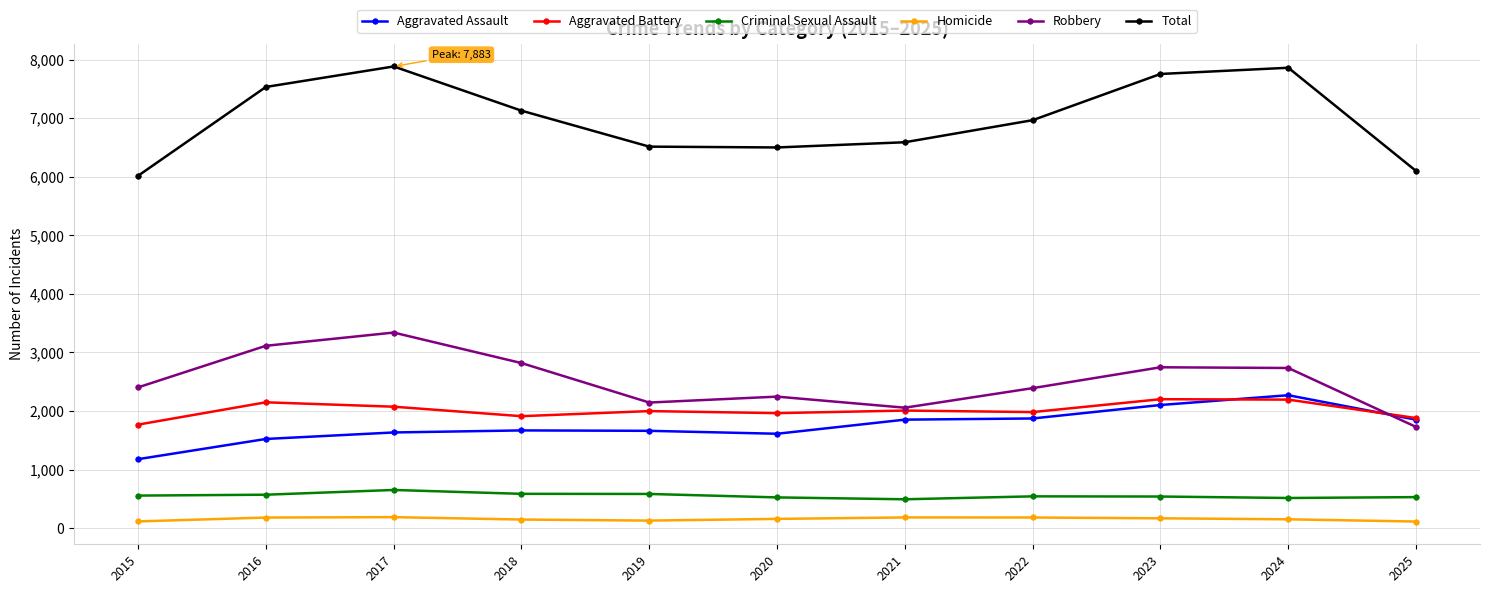

What is the lowest value of the Criminal Sexual Assault series?

492